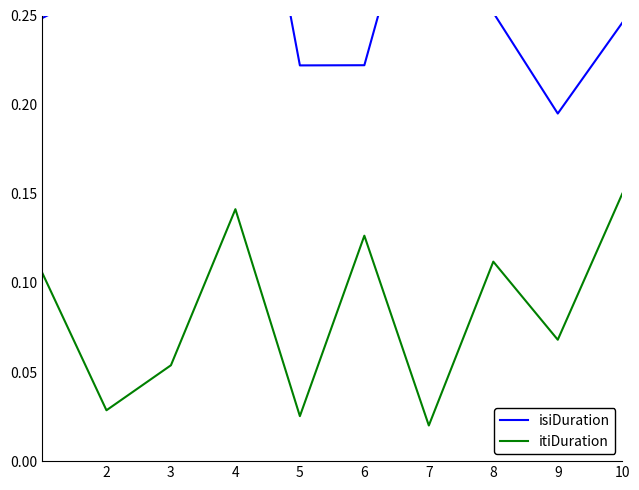

Reading left to right, list all the values displayed in this chart.

isiDuration: 0.2	0.3	0.4	0.4	0.2	0.2	0.4	0.3	0.2	0.2
itiDuration: 0.1	0.0	0.1	0.1	0.0	0.1	0.0	0.1	0.1	0.1